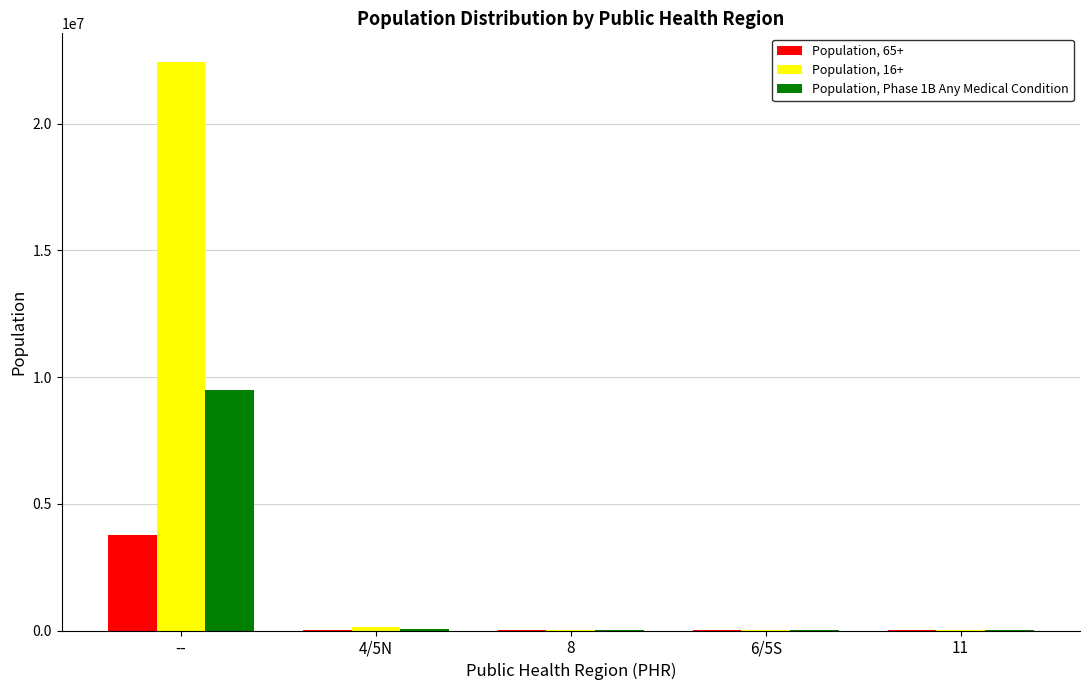

At which label does Population, 65+ first exceed 7743?

--